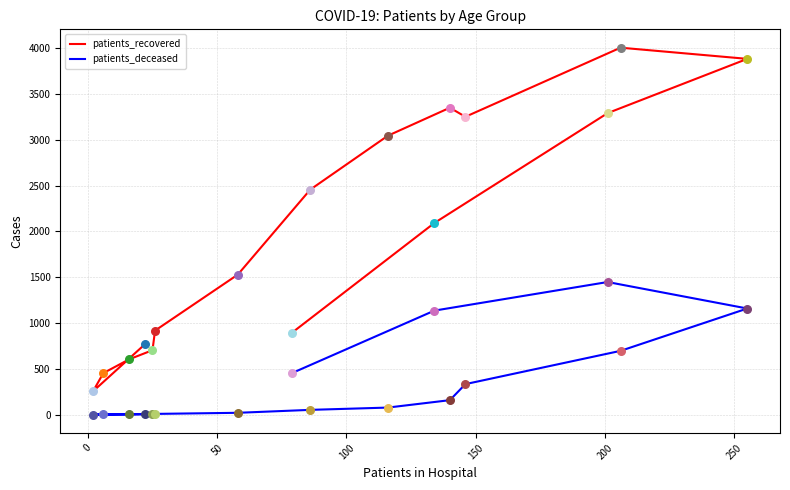

What are all the series names shown in the legend?

patients_recovered, patients_deceased